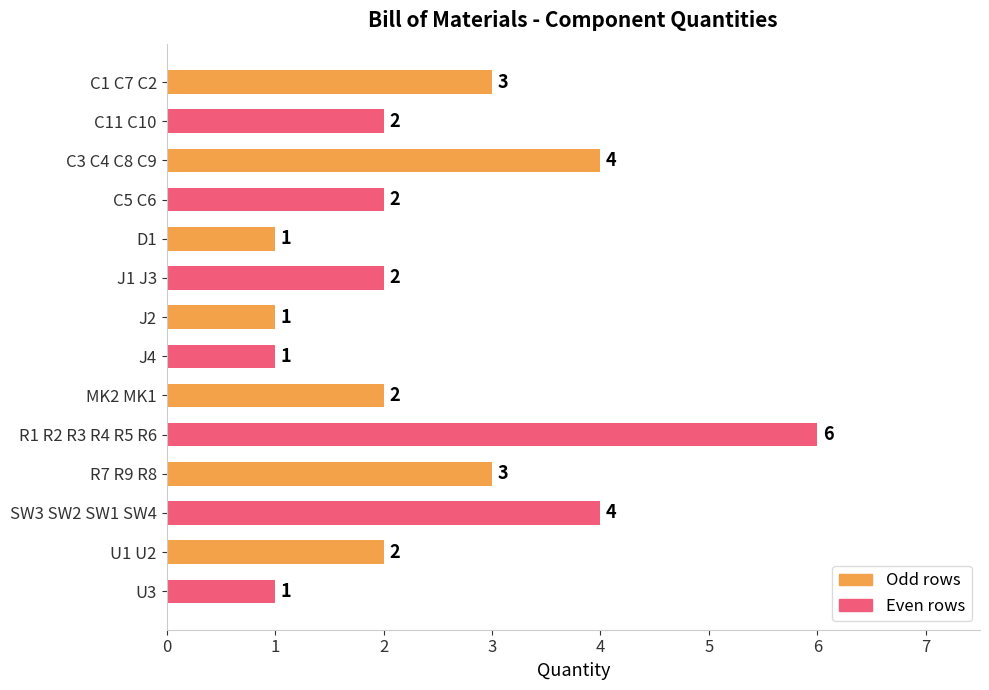

How many bars are there in total?

14